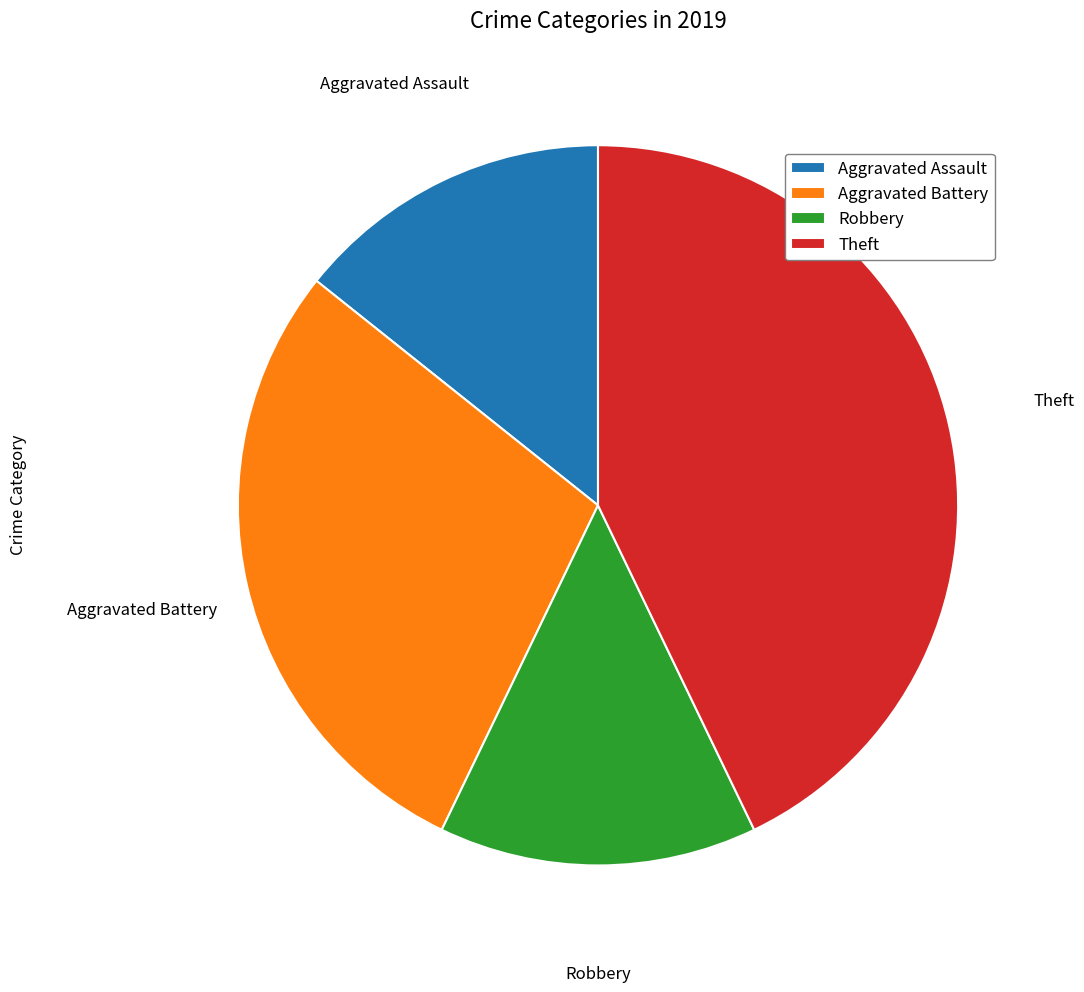

Is Robbery the majority of the pie?

No